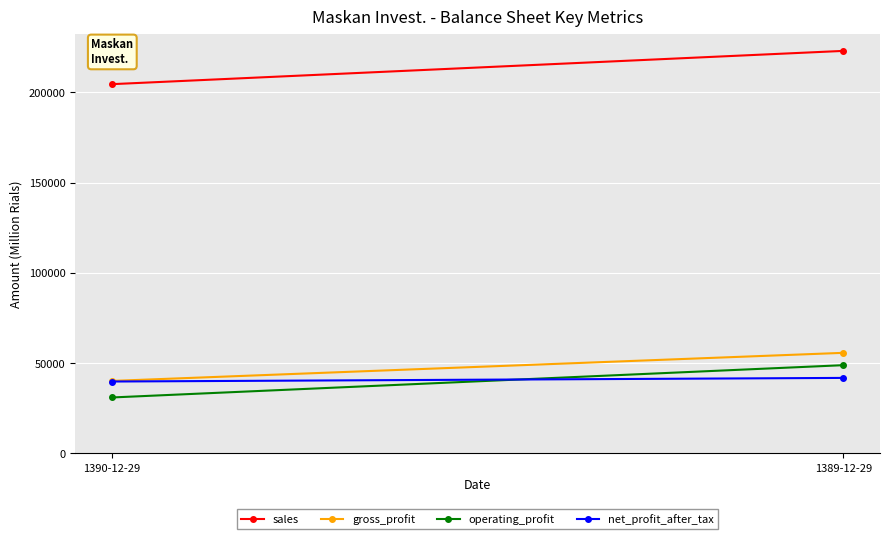

What is the label of the 2nd point from the right?

1390-12-29